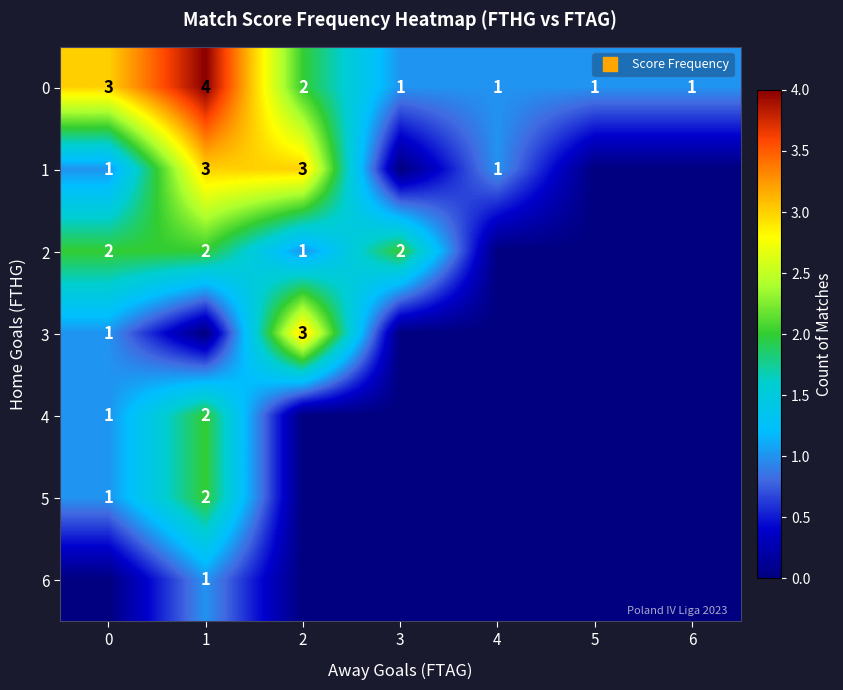

List the labels in order of 5 value, largest first.

1, 0, 2, 3, 4, 5, 6